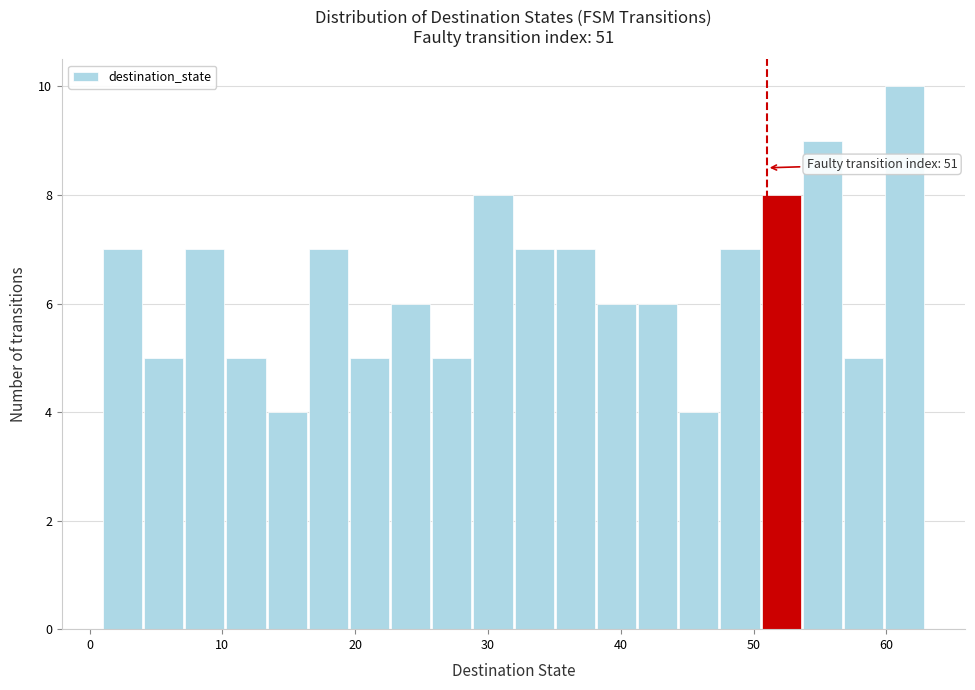

Around what value on the x-axis is the tallest bar? Give the approximate position of its centre, as read against the axis.

61